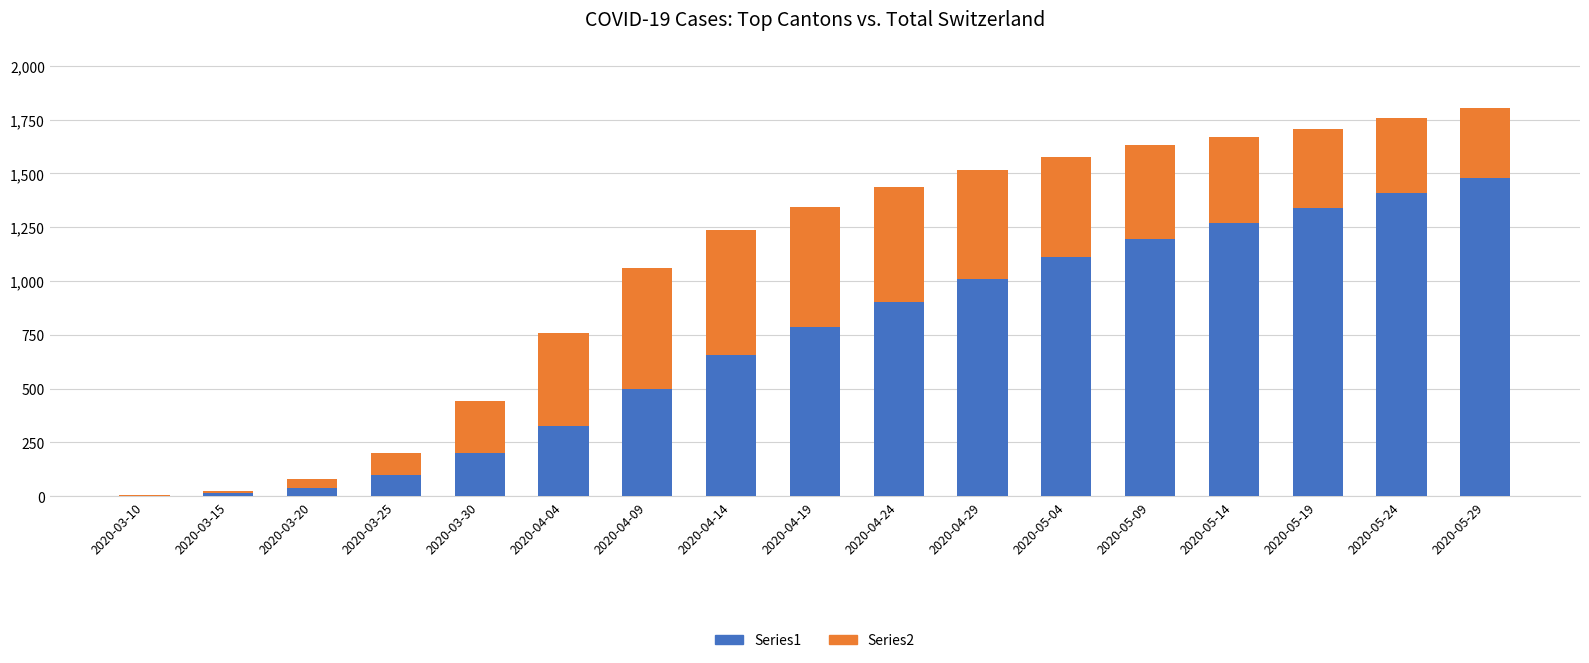

At which label does Series1 reach its peak?

2020-05-29